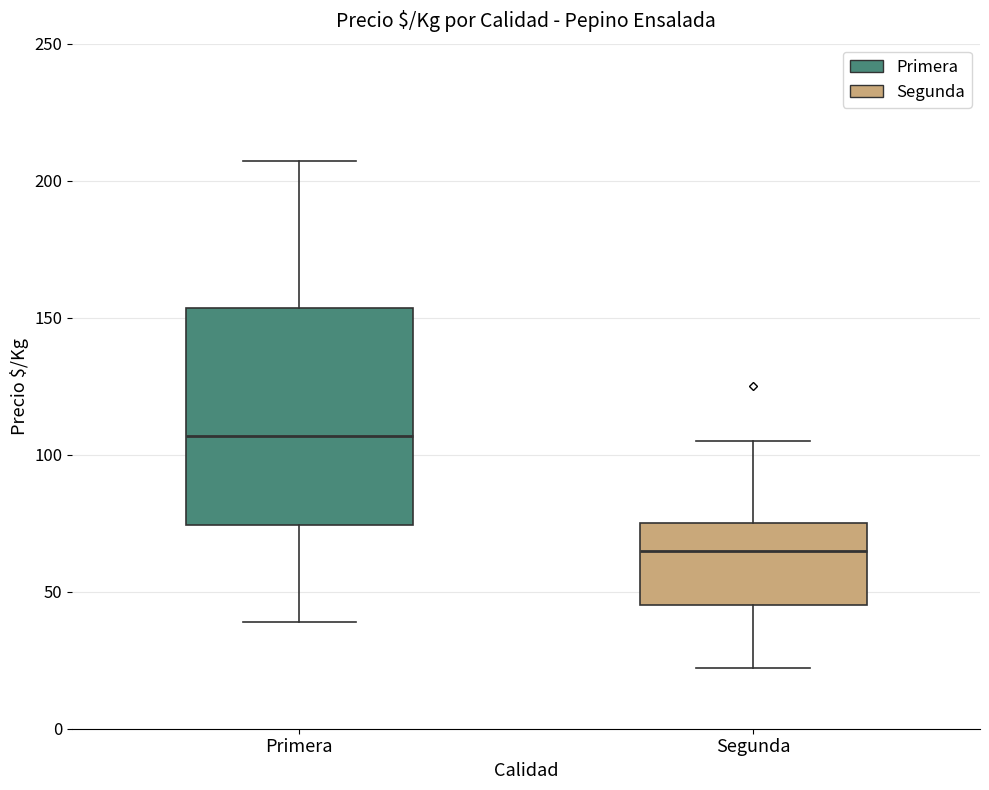

Reading left to right, read every box against the y-axis: the position of its median line, the range the box covers, and the ends of its whiskers. The values are not printed on the chart, so give them approximately, as read against the axis.

Primera: median 105, box 75 to 155, whiskers 40 to 205
Segunda: median 65, box 45 to 75, whiskers 20 to 105